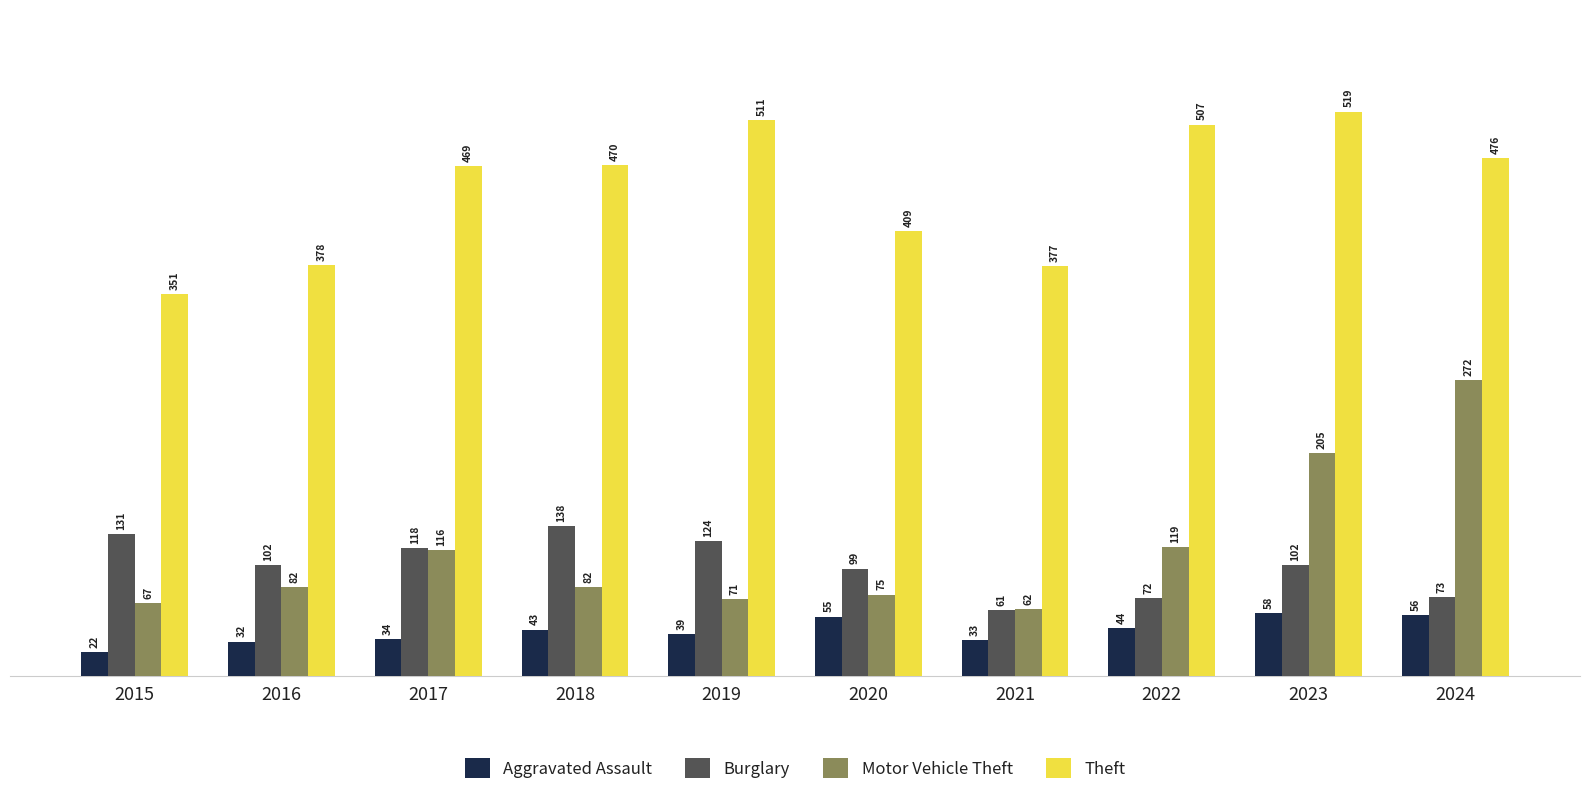

How many bars are there in total?

40